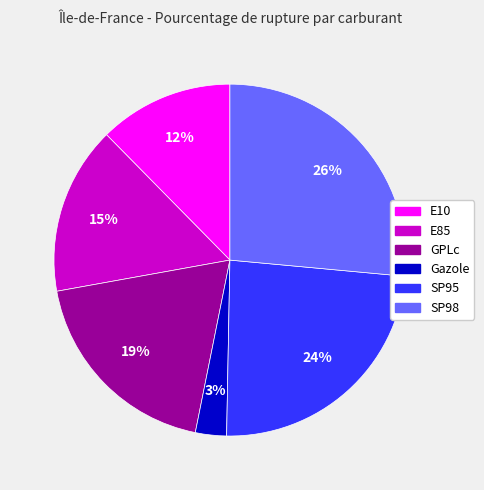

To the nearest percent, what is the difference between the GPLc and E10 slice percentages?

7%